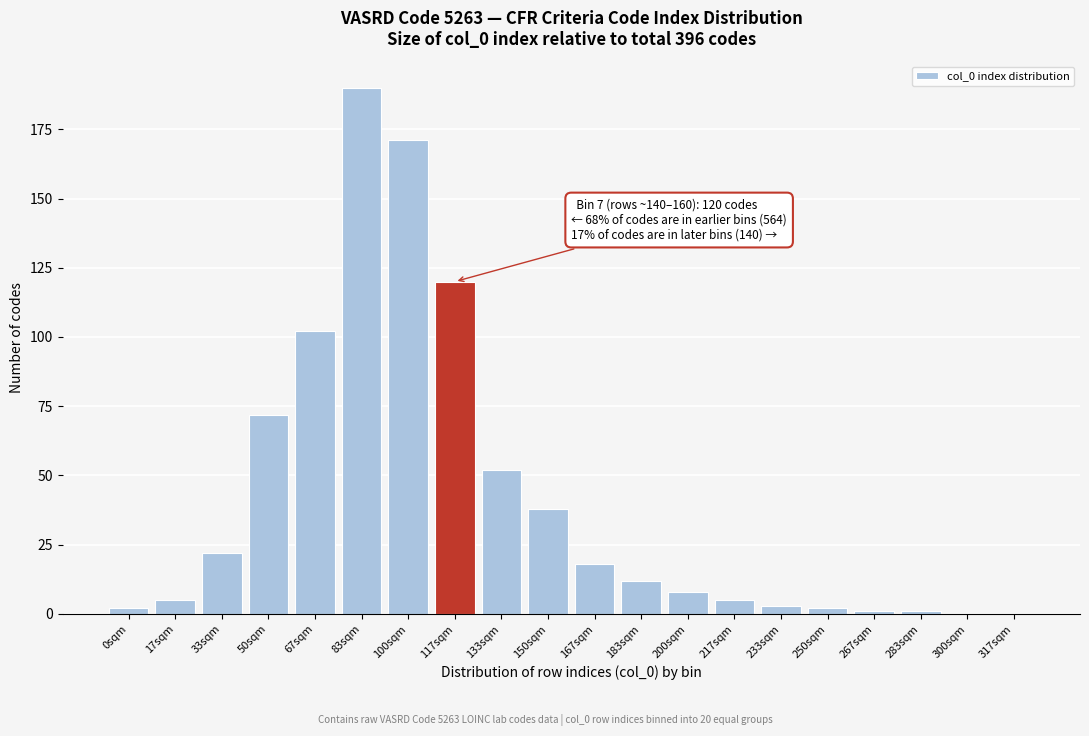

Reading left to right, list all the values displayed in this chart.

0sqm=2	17sqm=5	33sqm=22	50sqm=72	67sqm=102	83sqm=190	100sqm=171	117sqm=120	133sqm=52	150sqm=38	167sqm=18	183sqm=12	200sqm=8	217sqm=5	233sqm=3	250sqm=2	267sqm=1	283sqm=1	300sqm=0	317sqm=0